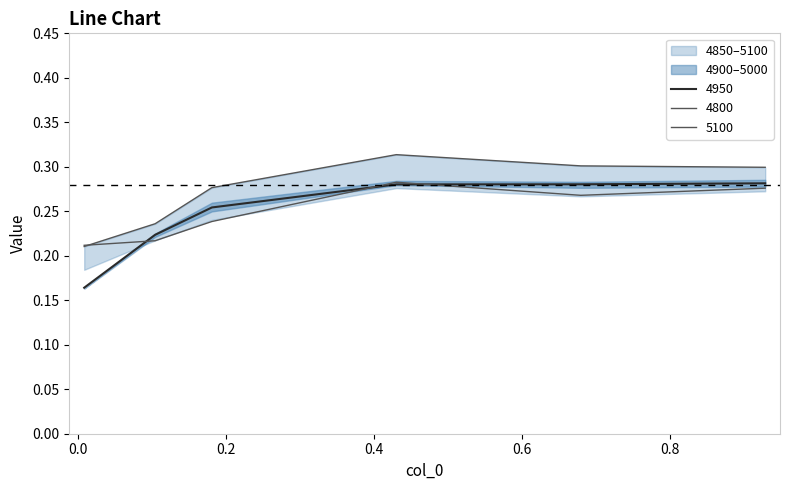

True or false: 4850 and 4900 cross at least once.

False